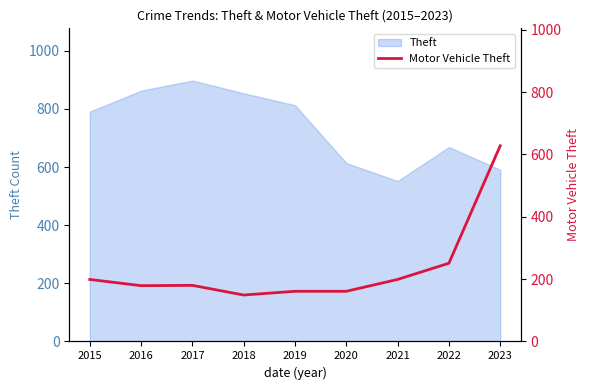

True or false: there are more than 2 points higher than both neighbors.

False